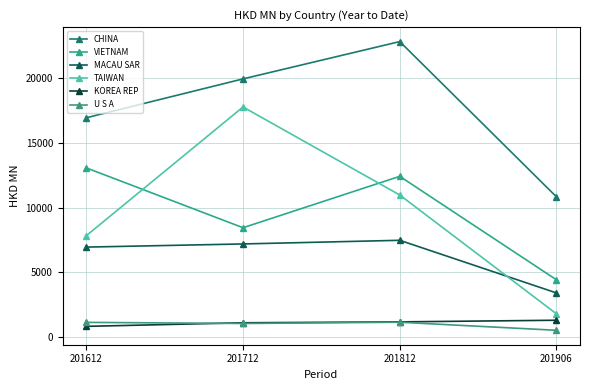

What is the maximum value shown in the chart?

22844.6